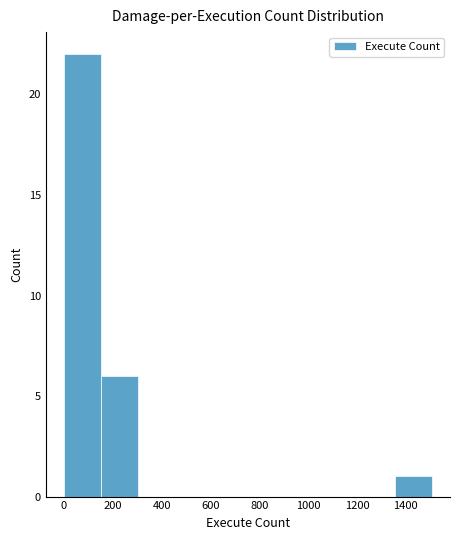

Over which range of the x-axis is the bar tallest?

0 to 160